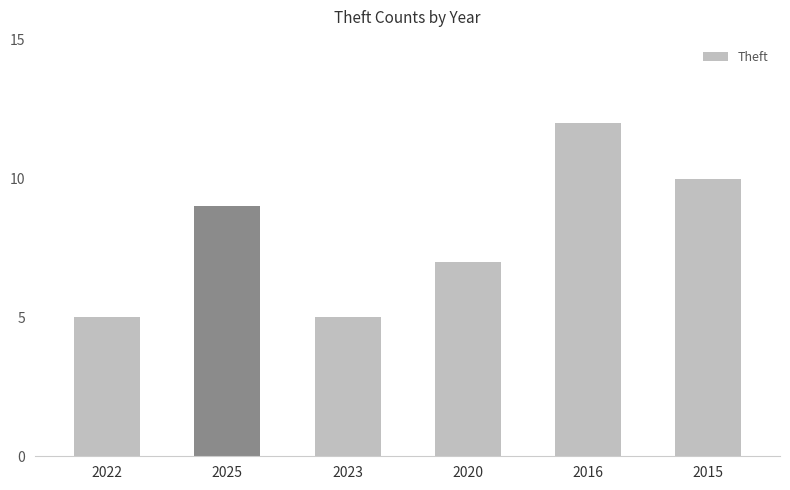

The value at 2015 is 10. True or false?

True